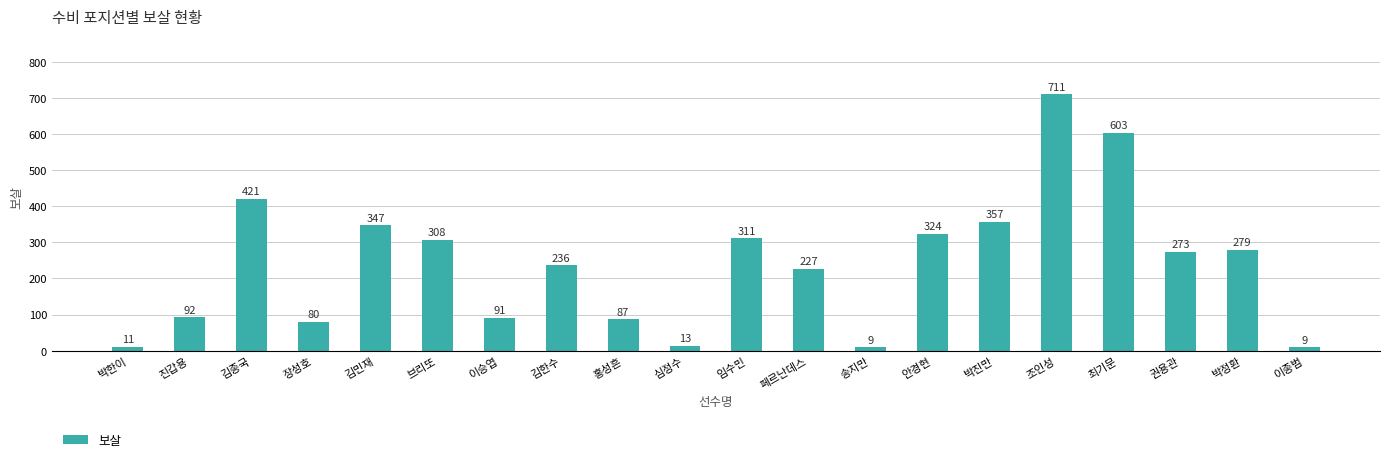

What is the ratio of the value at 이승엽 to the value at 박정환?

0.3